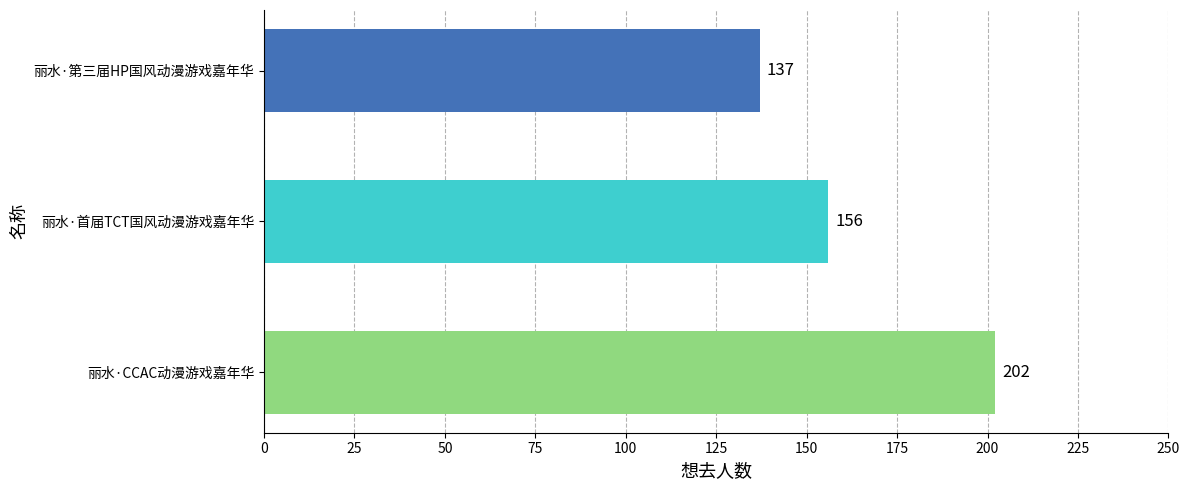

What is the smallest value displayed?

137